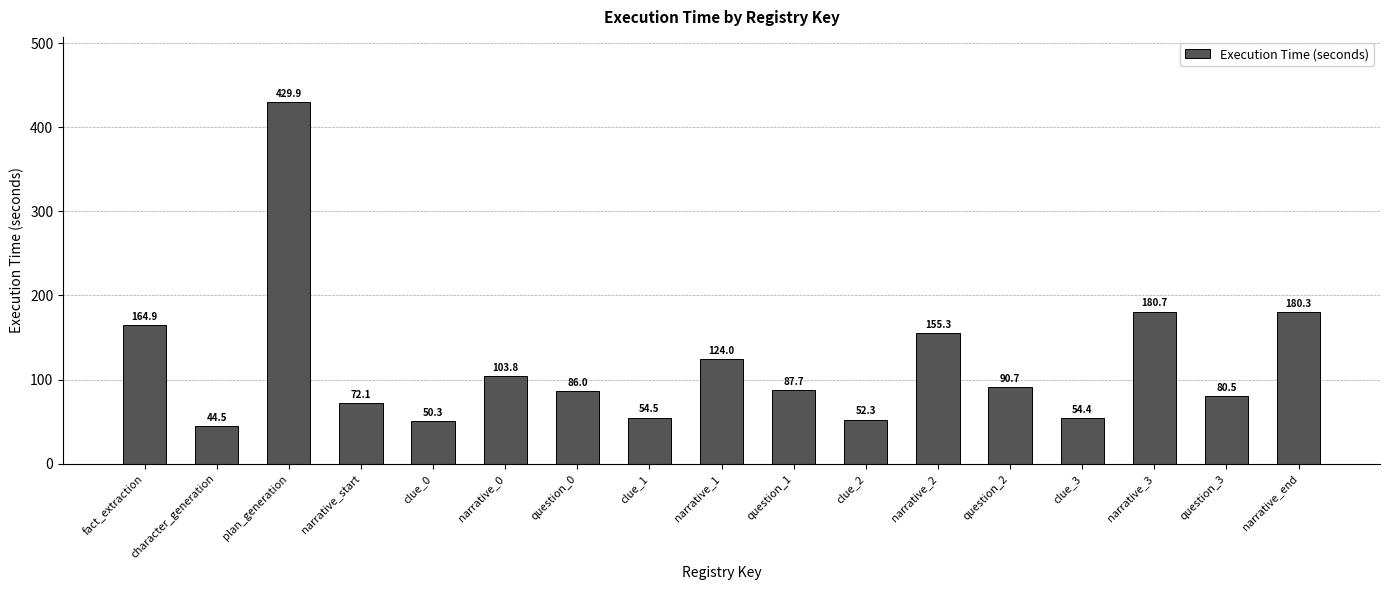

Reading left to right, list all the values displayed in this chart.

164.9	44.5	429.9	72.1	50.3	103.8	86.0	54.5	124.0	87.7	52.3	155.3	90.7	54.4	180.7	80.5	180.3